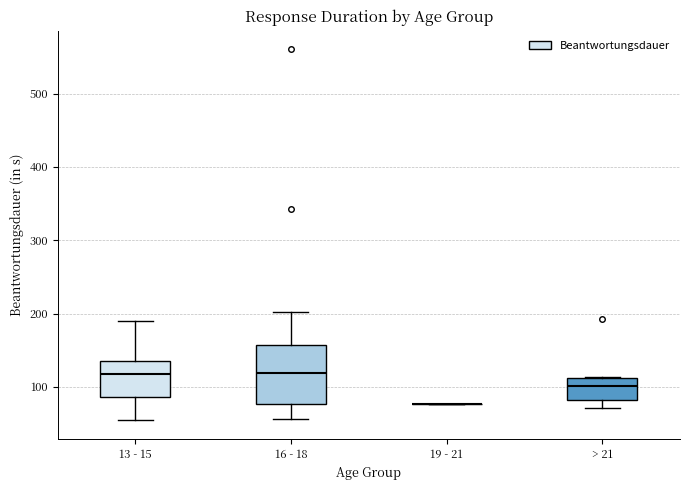

Comparing the boxes themselves (not the whiskers), which one is the tallest?

16 - 18